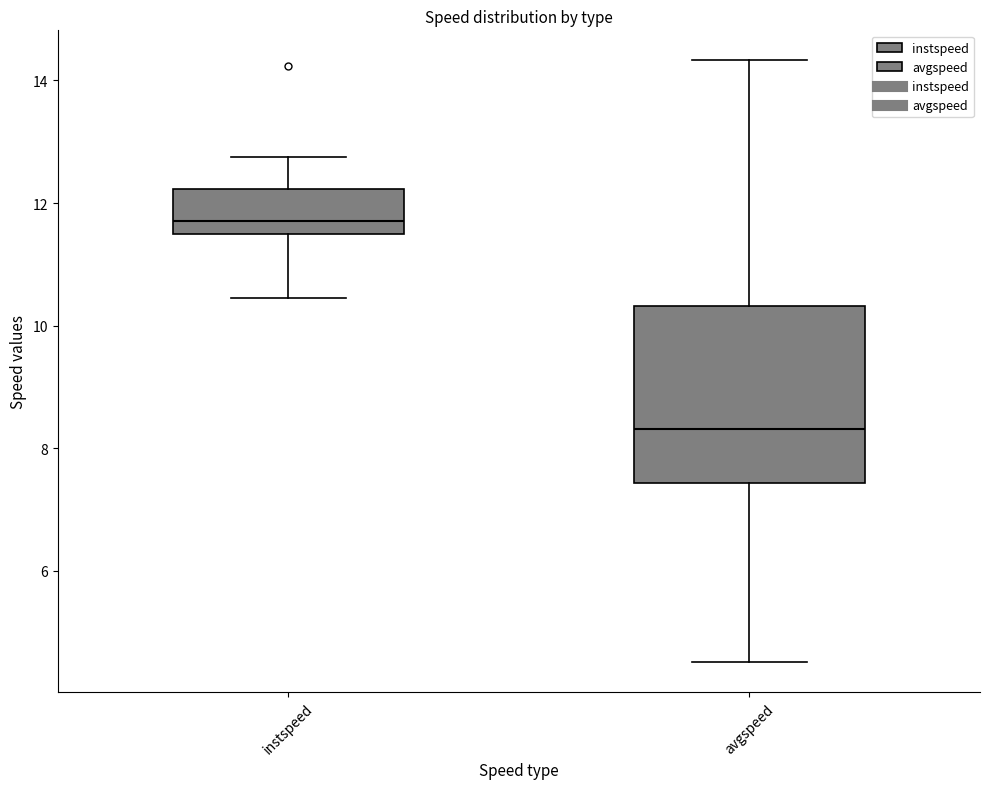

Where does the lower whisker of the box for avgspeed end on the y-axis? The values are not printed on the chart, so give them approximately, as read against the axis.

4.6